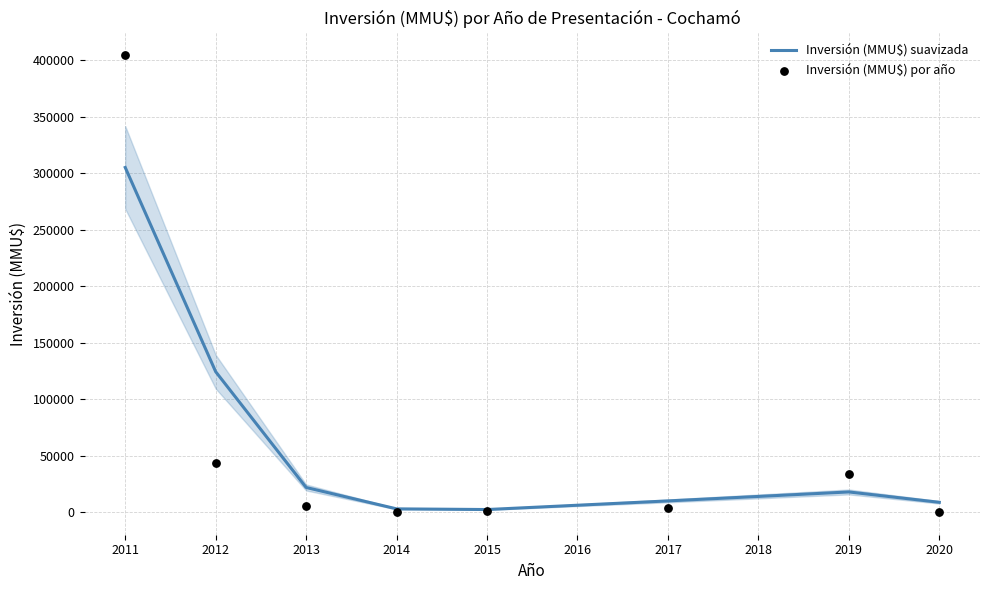

What are all the series names shown in the legend?

Inversión (MMU$) suavizada, Inversión (MMU$) por año